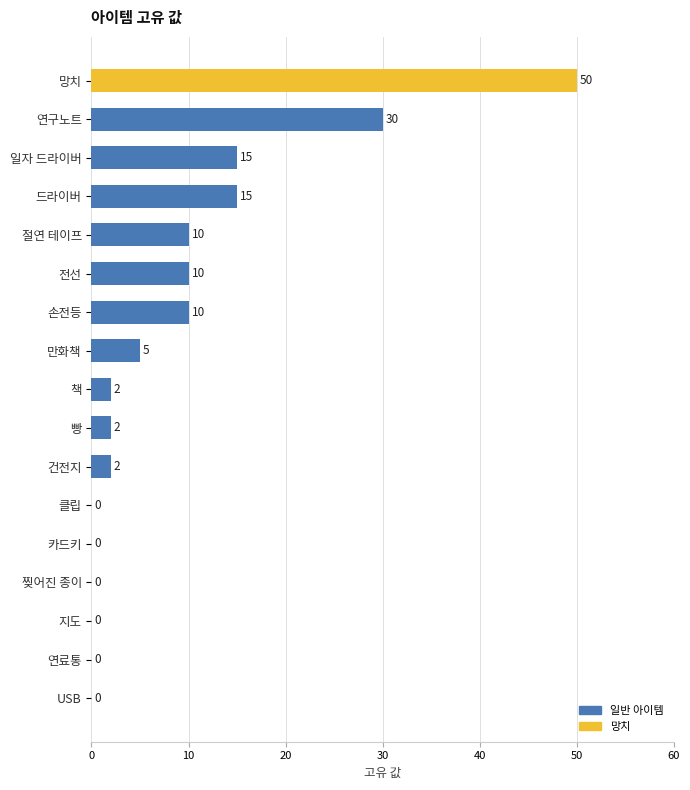

Where is the data nearest to the value 25?

연구노트